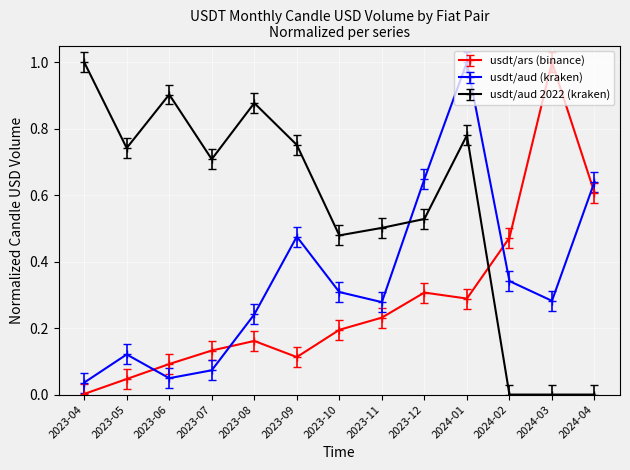

Is the value of usdt/aud (kraken) at 2023-07 greater than the value of usdt/aud 2022 (kraken) at 2023-07?

No